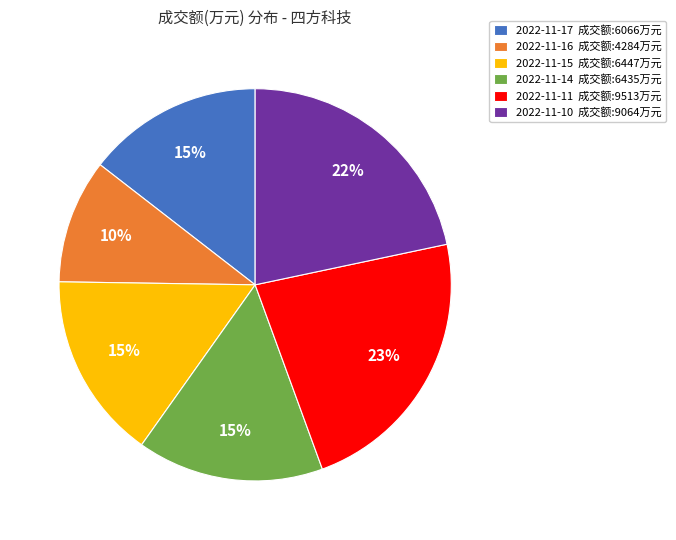

Approximately how many times larger is the value at 2022-11-15 成交额:6447万元 compared to 2022-11-16 成交额:4284万元?

1.5